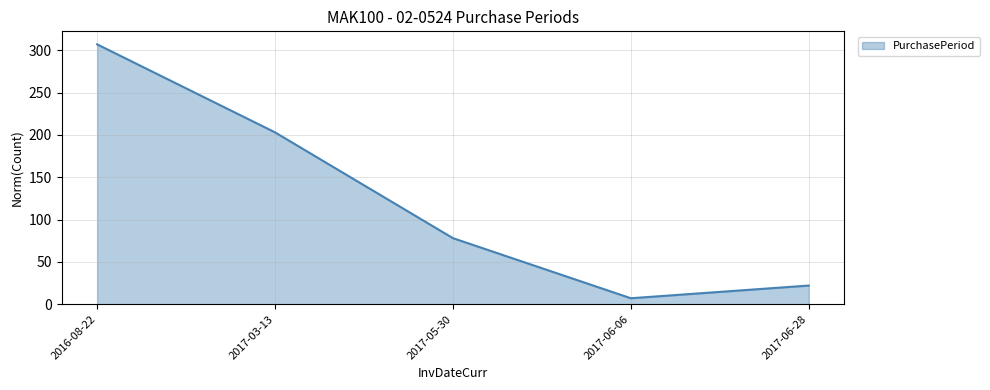

How many lines are shown in the chart?

1